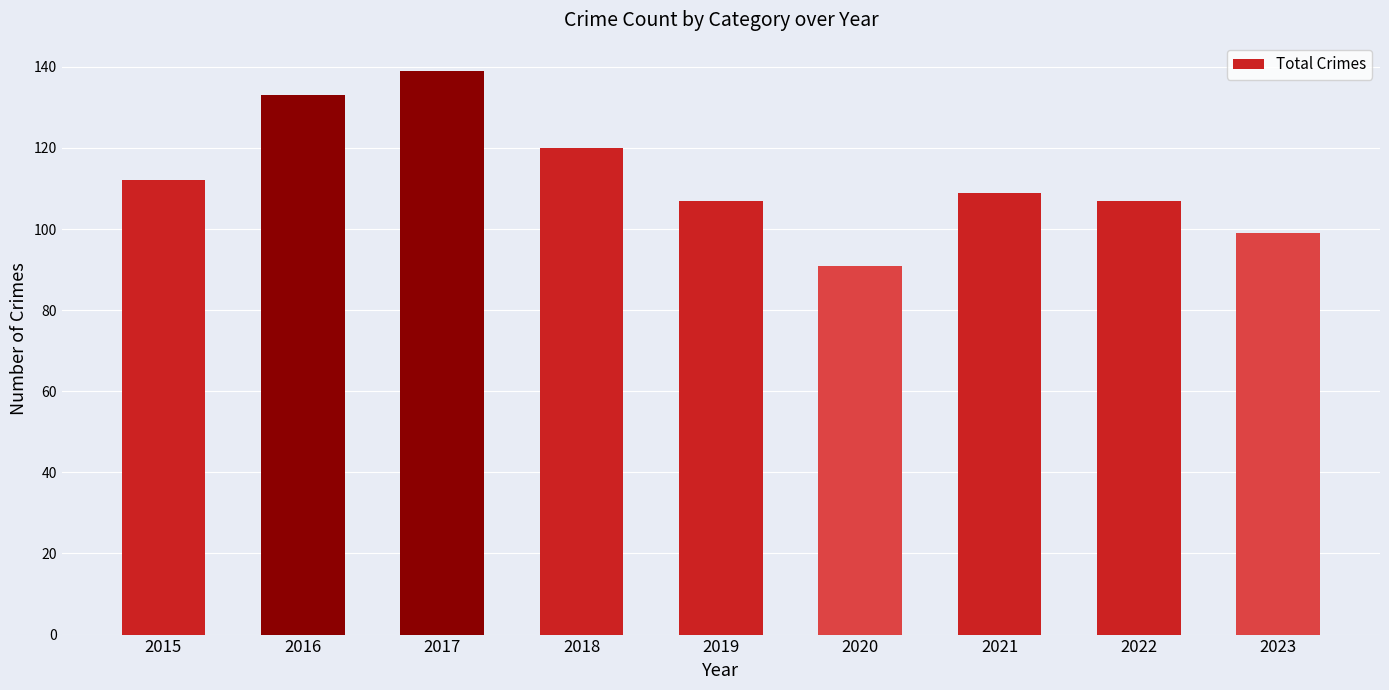

At which label does the data first exceed 109?

2015